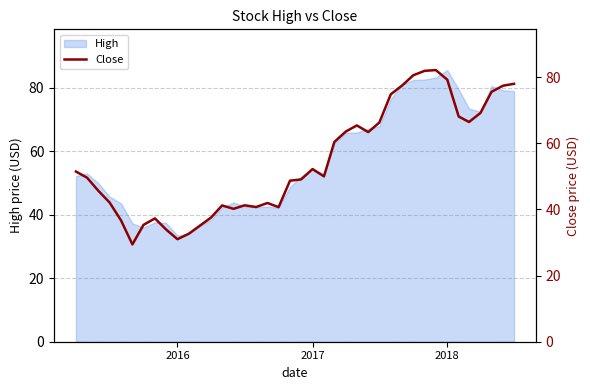

What is the sum of all values?

2172.5